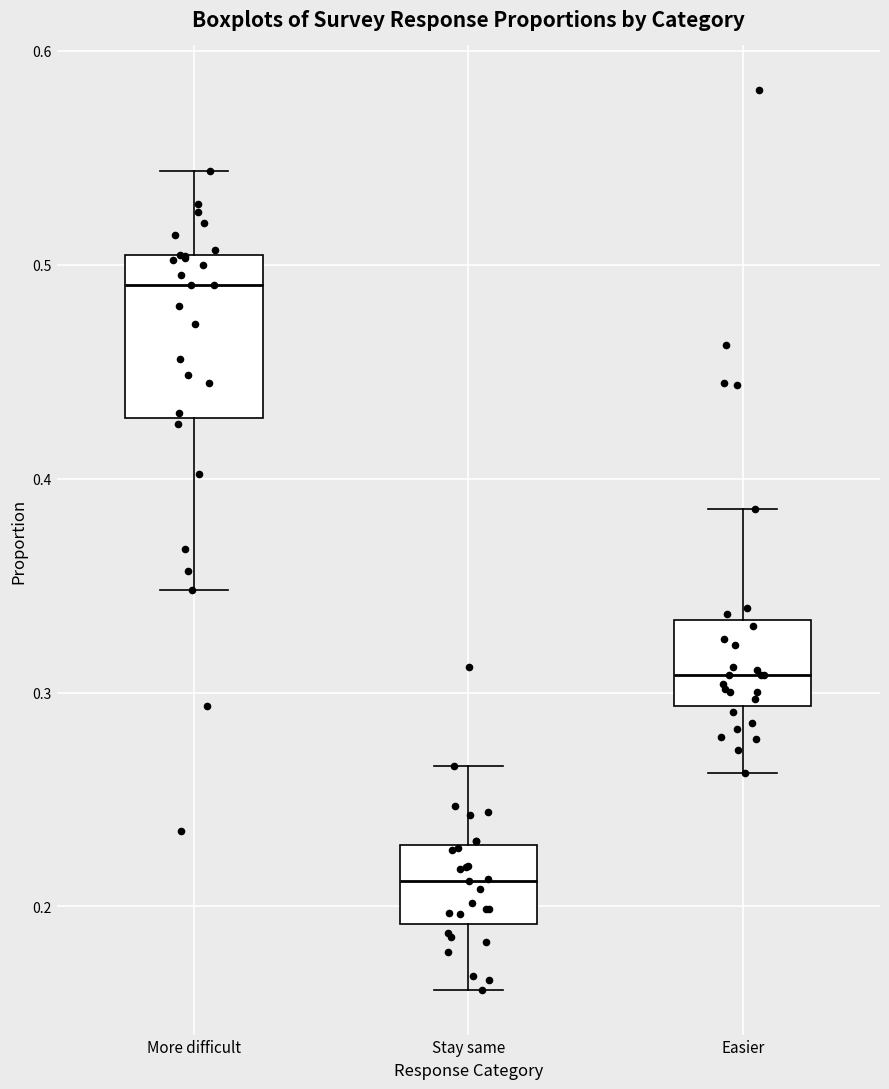

Reading left to right, transcribe this box plot: for each box, give where its median line is, the range the box spans, and where its two whiskers end, as read against the y-axis. The values are not printed on the chart, so give them approximately, as read against the axis.

More difficult: median 0.49, box 0.43 to 0.50, whiskers 0.35 to 0.54
Stay same: median 0.21, box 0.19 to 0.23, whiskers 0.16 to 0.27
Easier: median 0.31, box 0.29 to 0.33, whiskers 0.26 to 0.39